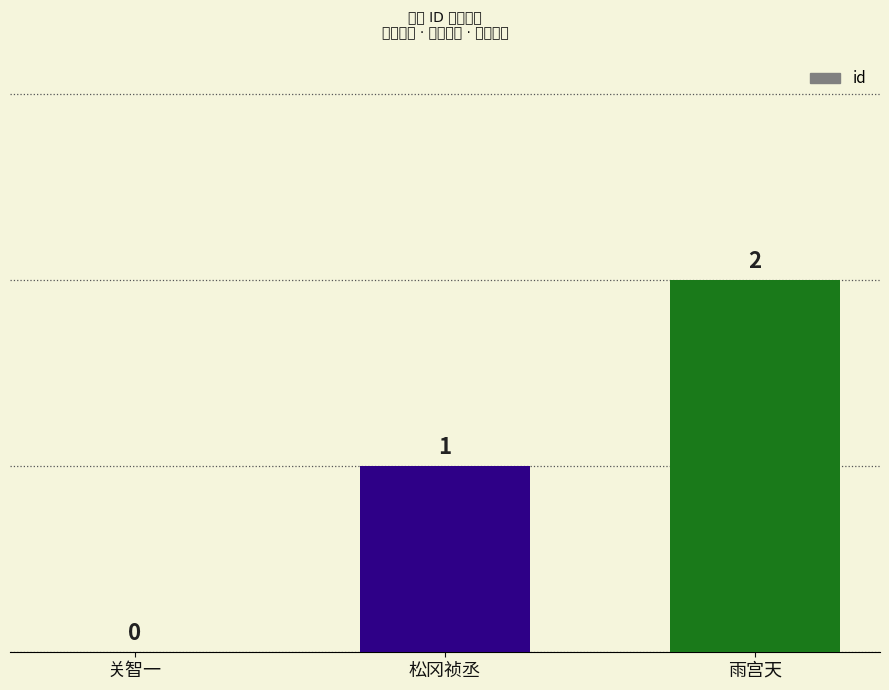

Reading right to left, extract all data points from this chart.

雨宫天=2	松冈祯丞=1	关智一=0